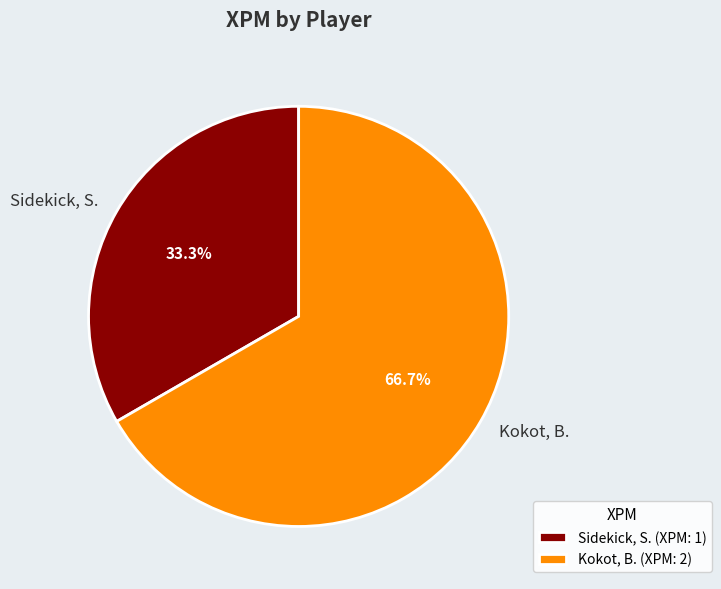

To the nearest percent, what percentage of the pie is Sidekick, S.?

33%